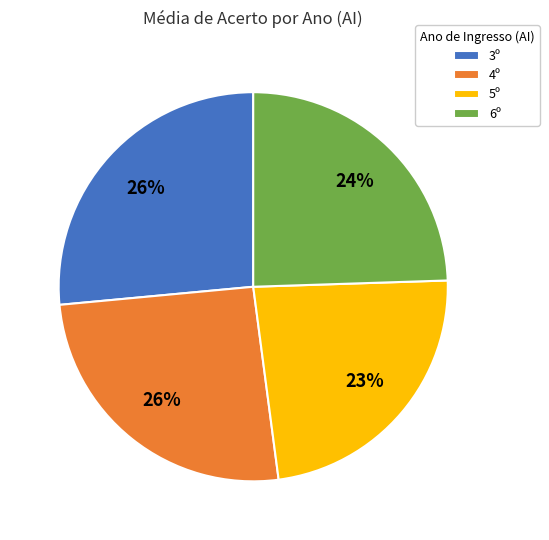

Which slice is the smallest?

5º